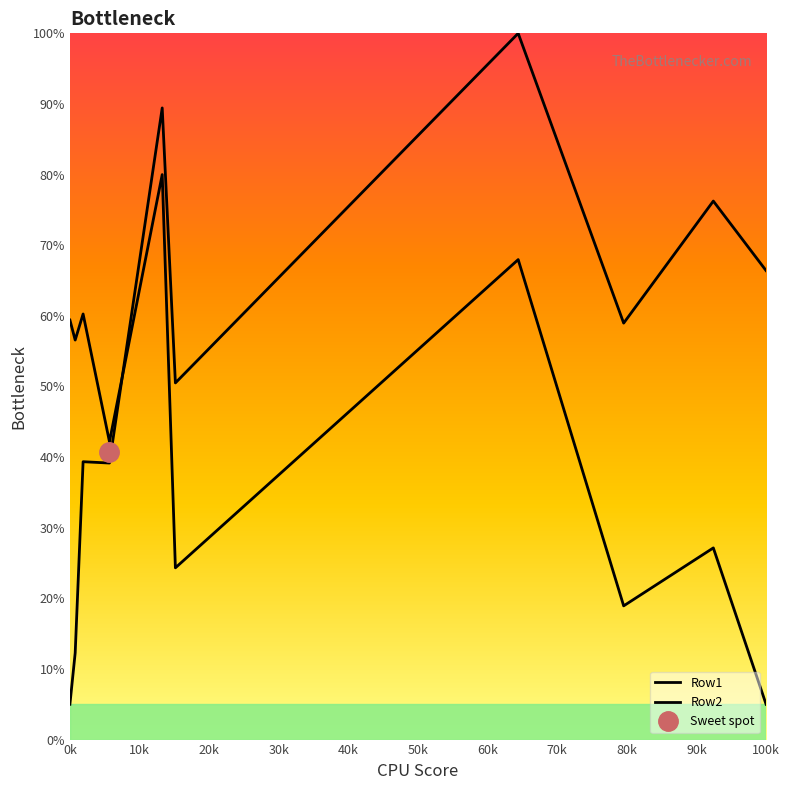

In Row2, how many points are higher than both neighbors (excluding endpoints)?

4